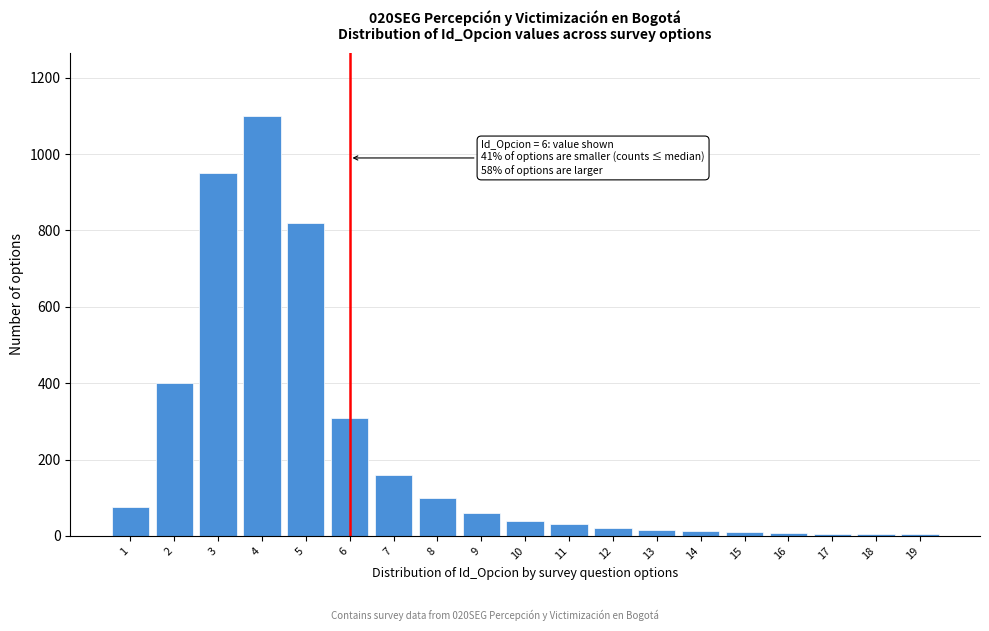

Is it true that the value at 6 is 310?

True